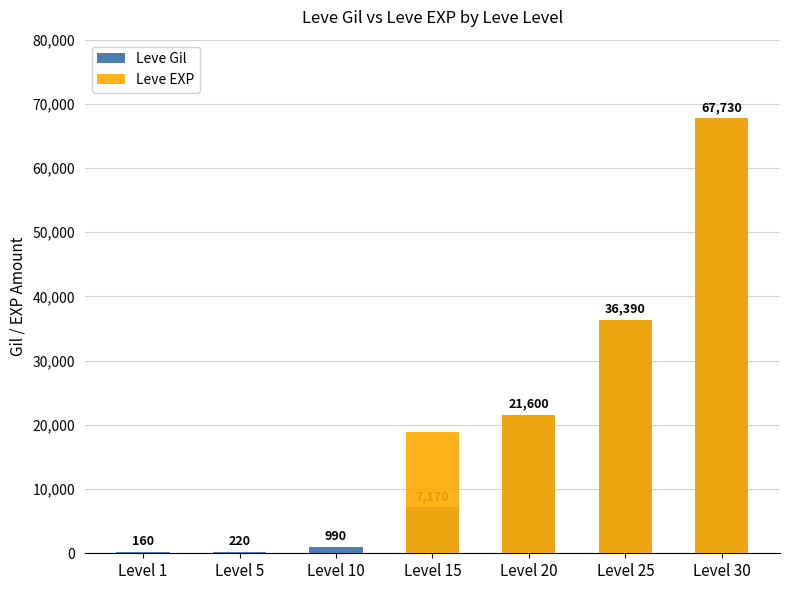

What is the sum of all Leve EXP values?

144645